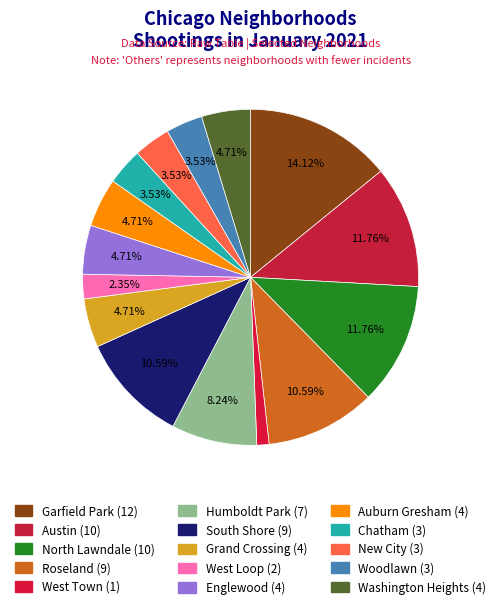

How many segments does this pie chart have?

15